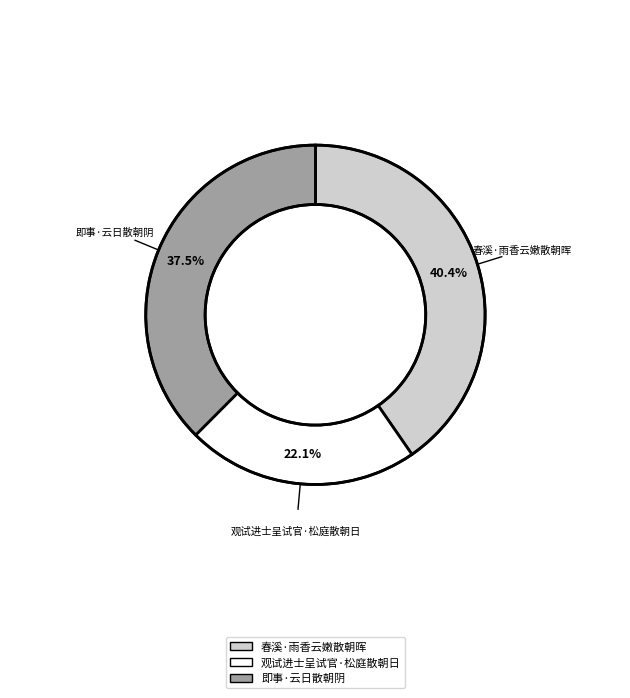

Between 即事·云日散朝阴 and 观试进士呈试官·松庭散朝日, which is larger?

即事·云日散朝阴